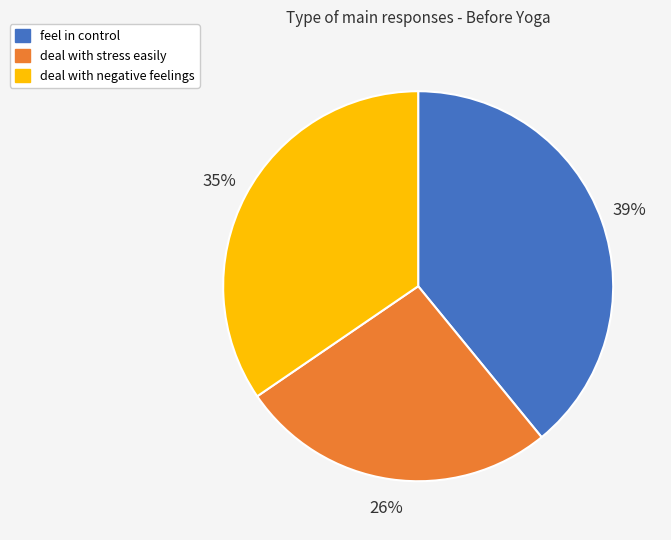

To the nearest percent, what is the combined percentage of deal with stress easily and feel in control?

65%